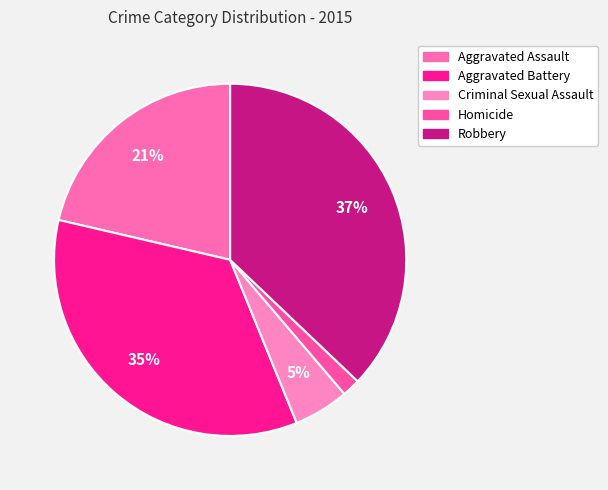

Does Homicide account for over 50% of the chart?

No